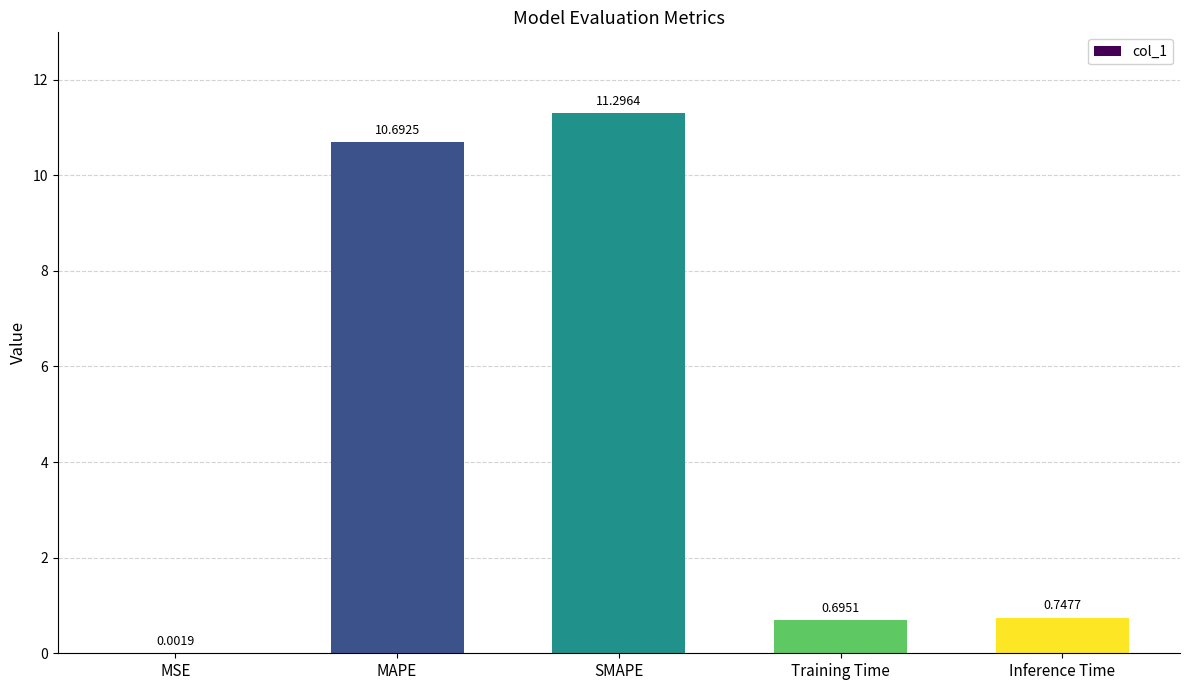

What is the change in value from SMAPE to Inference Time?

-10.5